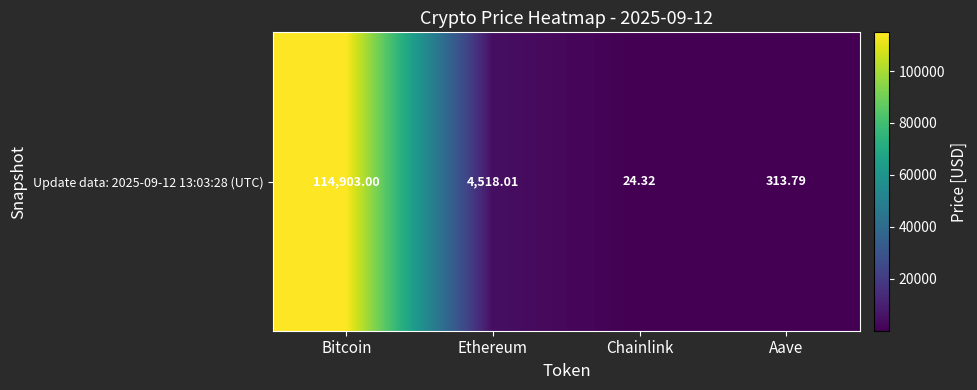

Reading right to left, what are all the values shown in this chart?

Aave=313.8	Chainlink=24.3	Ethereum=4518.0	Bitcoin=114903.0